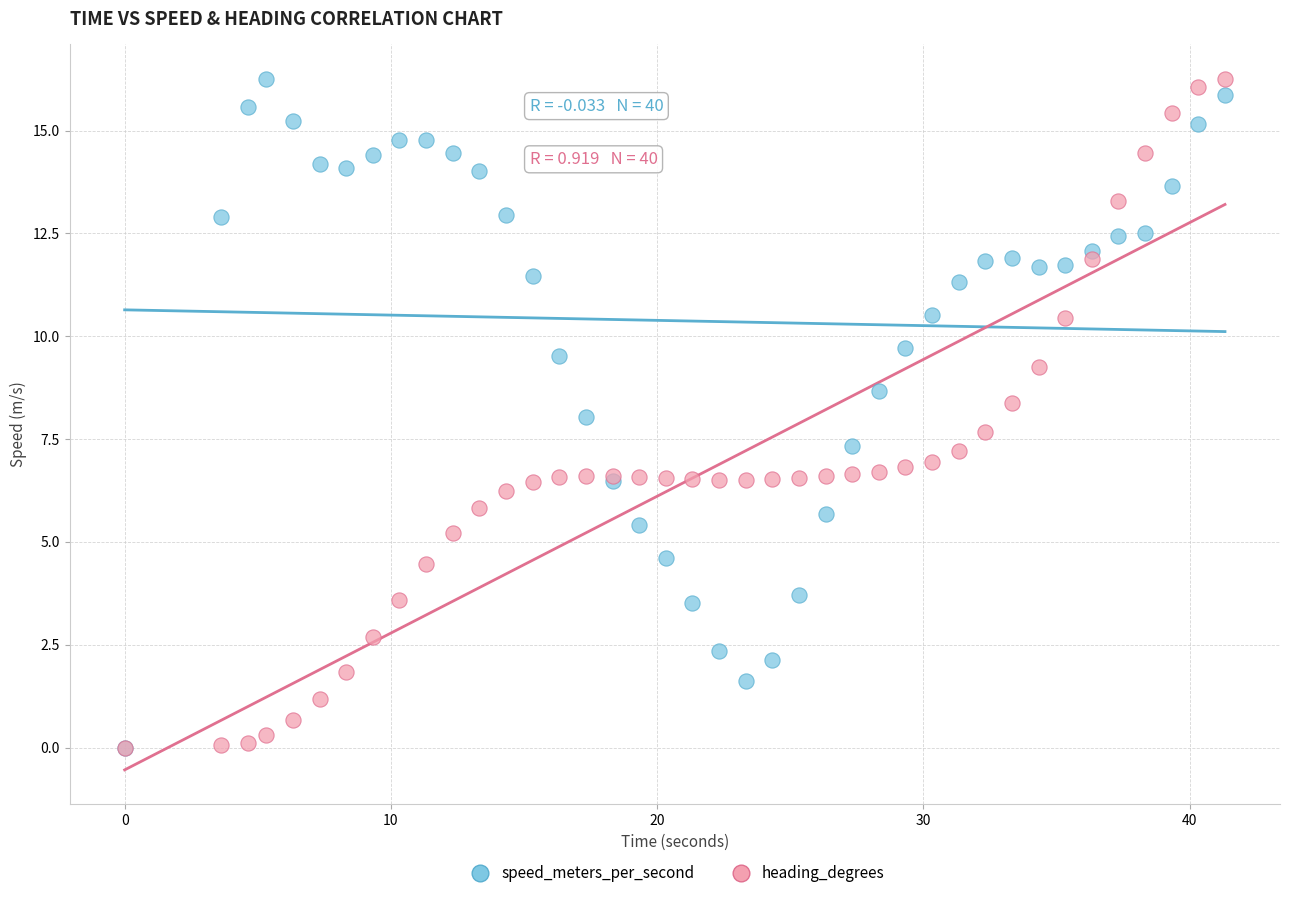

What are all the series names shown in the legend?

speed_meters_per_second, heading_degrees